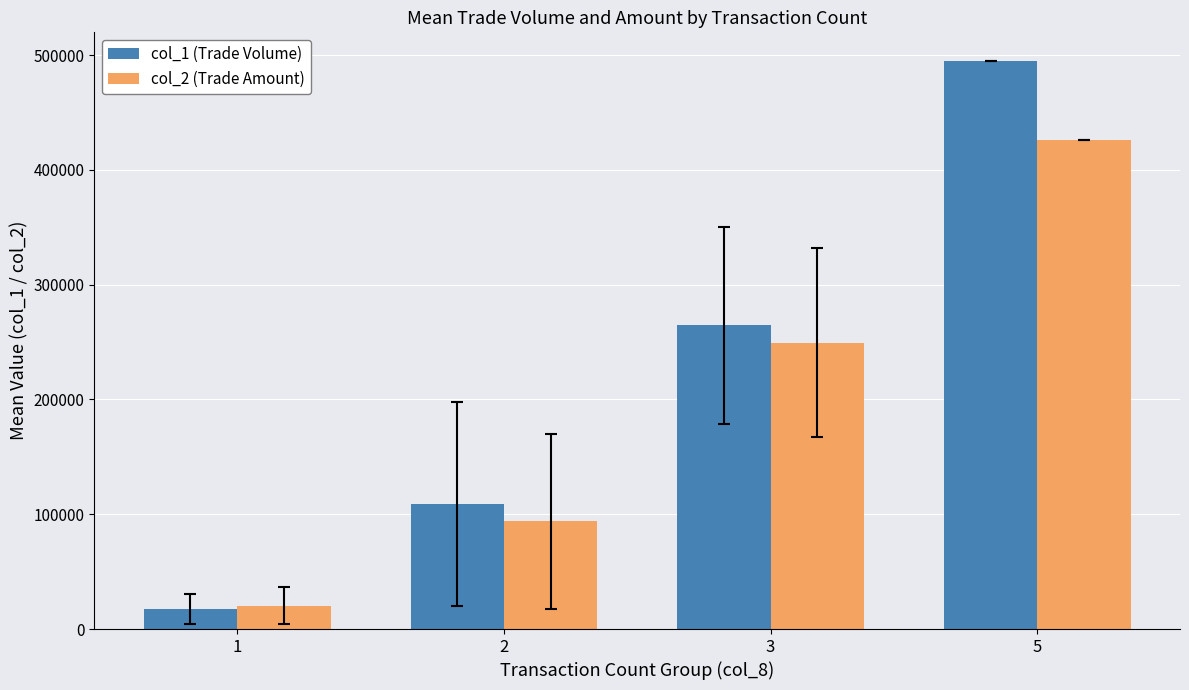

Which category has the highest value in the col_2 (Trade Amount) series?

5